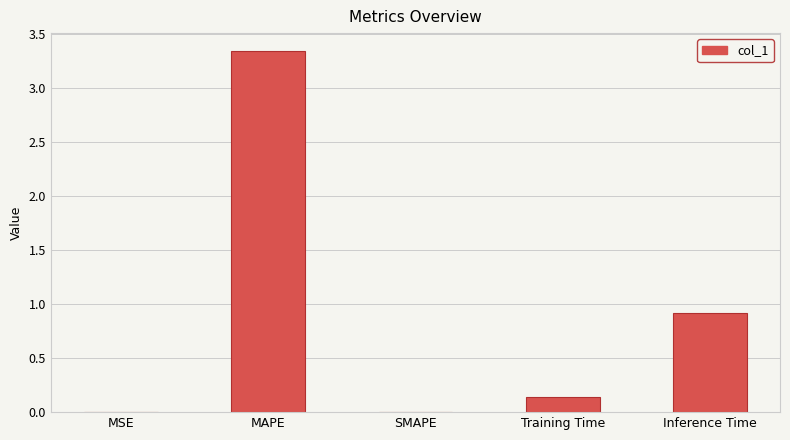

True or false: the data shows -2.3 at SMAPE.

False